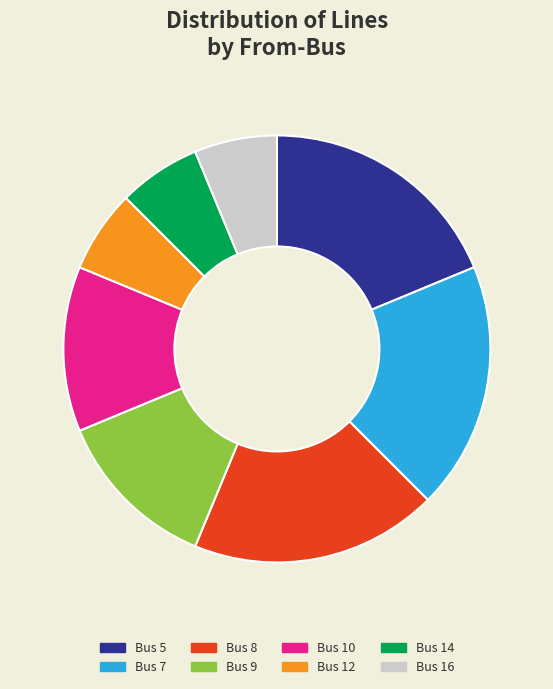

Does any single category account for the majority?

No